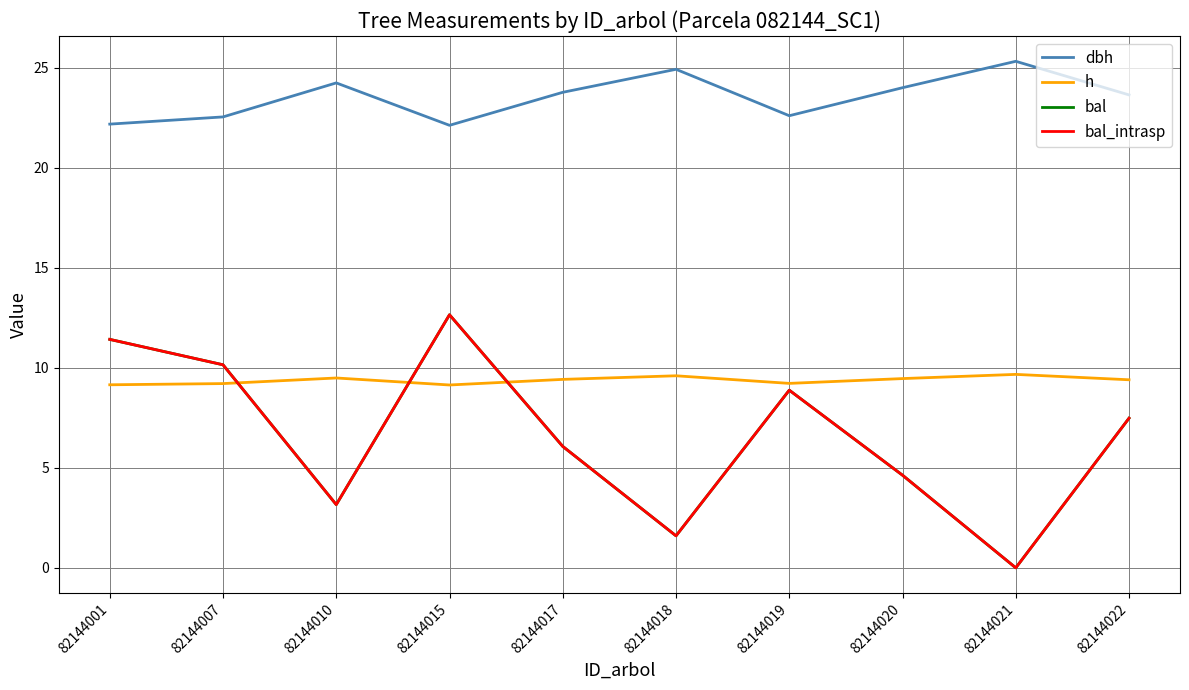

Does the chart have visible grid lines?

Yes